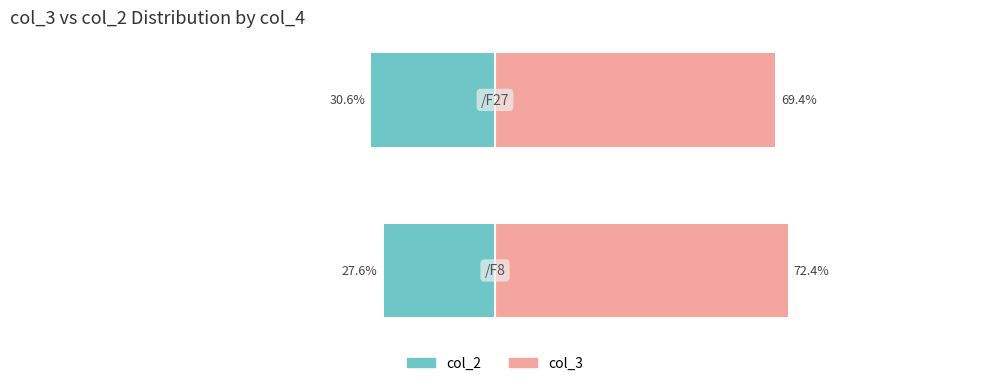

What is the difference between the maximum and minimum values in the col_3 series?

3.0